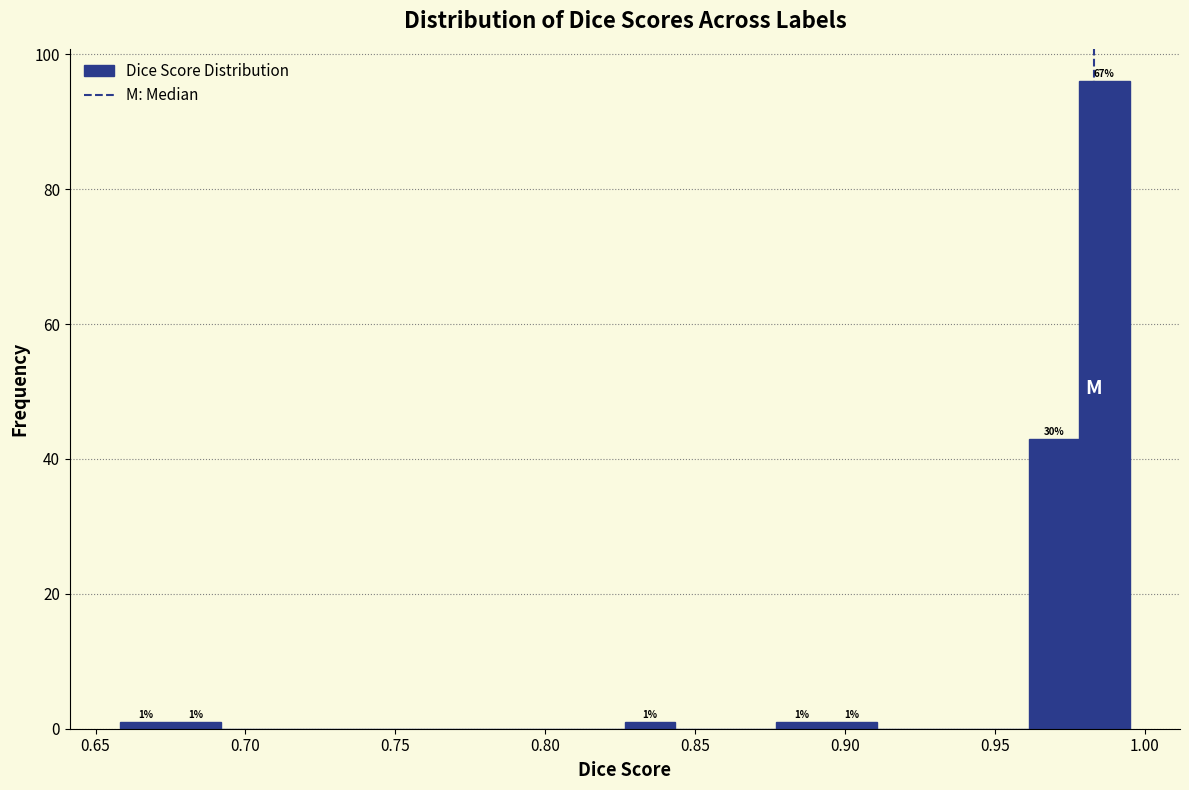

Around what value on the x-axis is the tallest bar? Give the approximate position of its centre, as read against the axis.

0.985